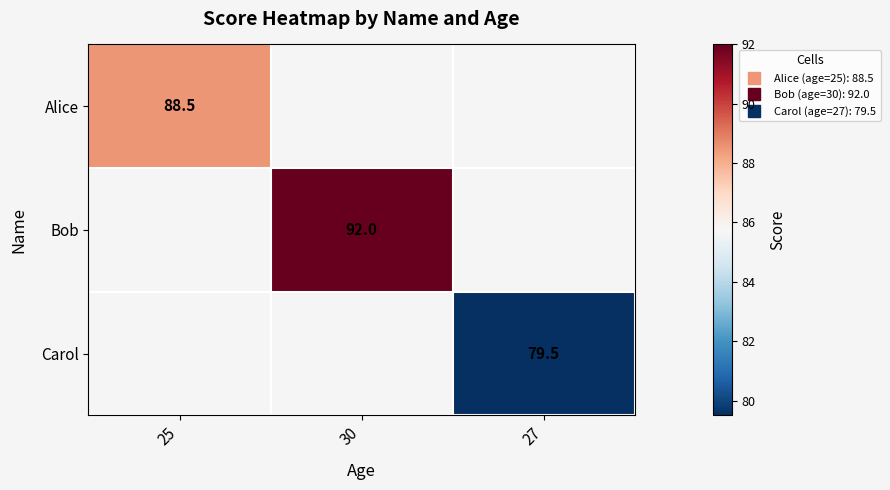

What is the greatest value displayed?

92.0